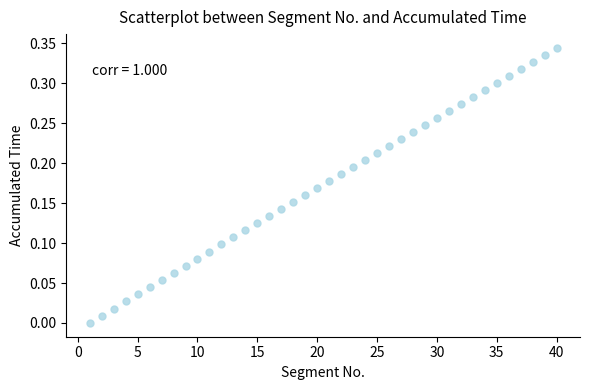

What is the range of X values (max minus min)?

39.0